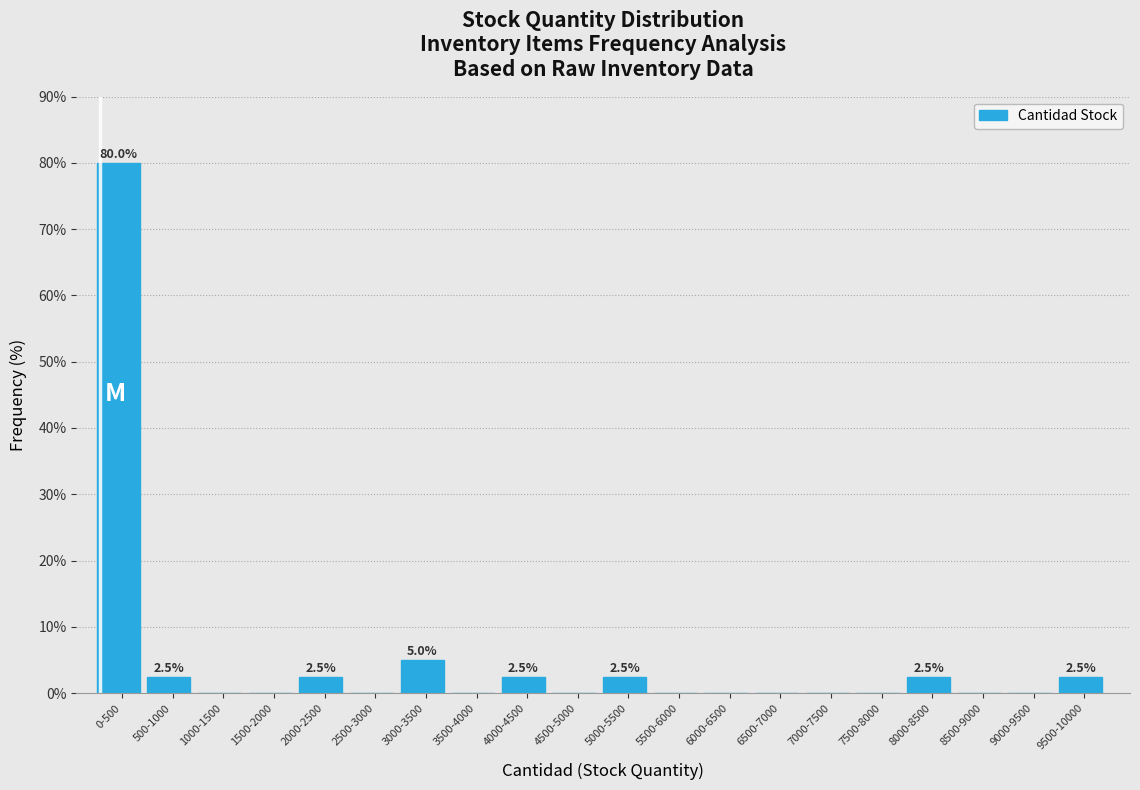

Reading right to left, extract all data points from this chart.

9500-10000=2.5	9000-9500=0.0	8500-9000=0.0	8000-8500=2.5	7500-8000=0.0	7000-7500=0.0	6500-7000=0.0	6000-6500=0.0	5500-6000=0.0	5000-5500=2.5	4500-5000=0.0	4000-4500=2.5	3500-4000=0.0	3000-3500=5.0	2500-3000=0.0	2000-2500=2.5	1500-2000=0.0	1000-1500=0.0	500-1000=2.5	0-500=80.0